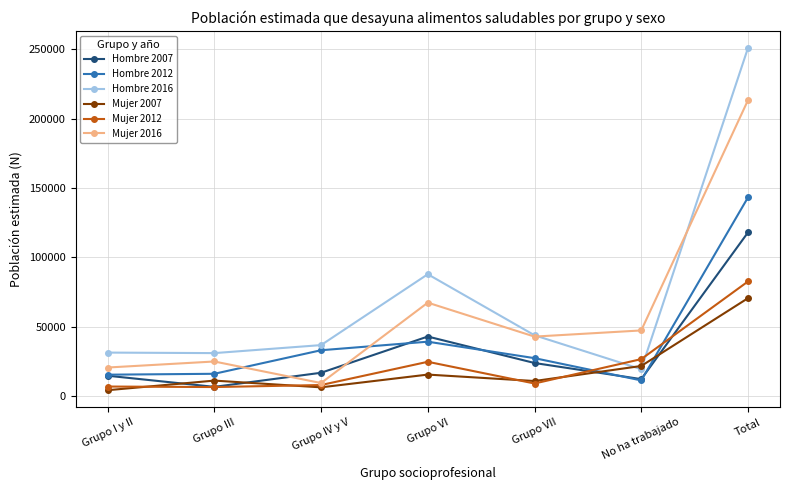

What is the difference between the highest and lowest values at Grupo III?

24437